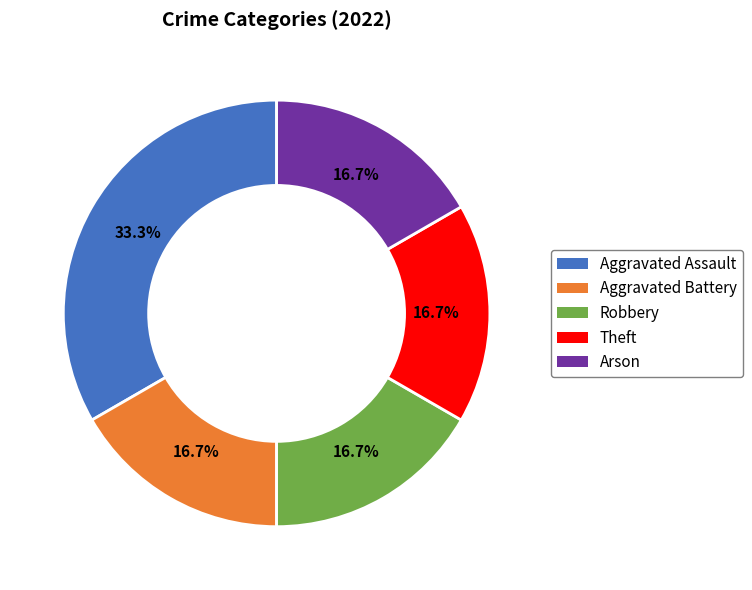

Is it true that Theft is 31% of the pie?

False